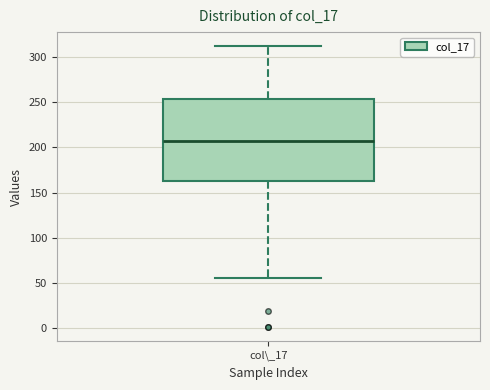

Transcribe this box plot: give where the median line is, the range the box spans, and where the two whiskers end, as read against the y-axis. The values are not printed on the chart, so give them approximately, as read against the axis.

median 205, box 165 to 255, whiskers 55 to 310